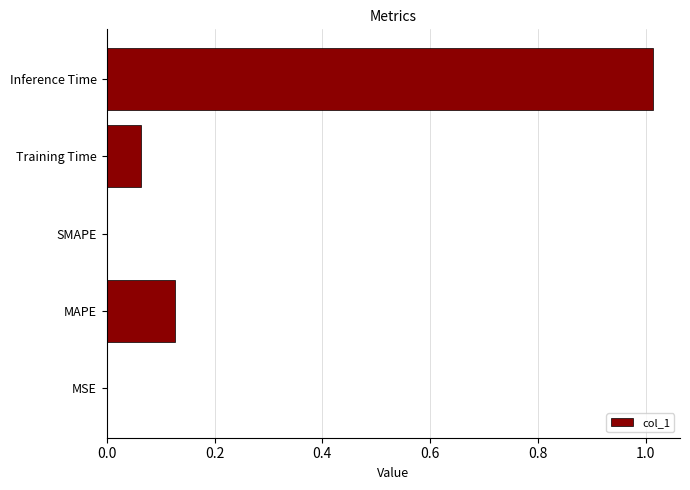

At which category does the chart reach its peak across all series?

Inference Time